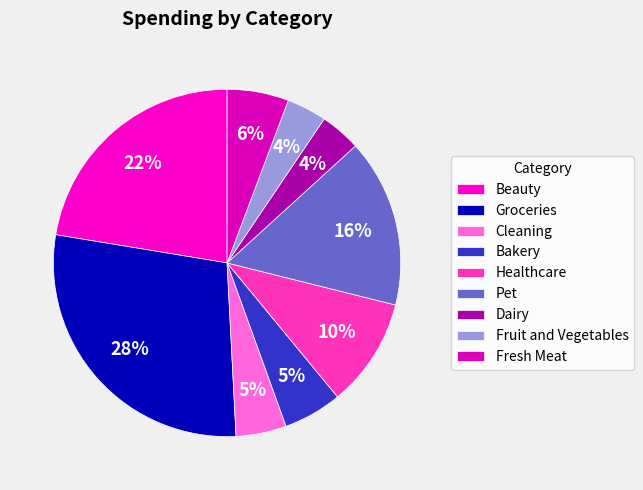

Count the number of slices in the pie.

9